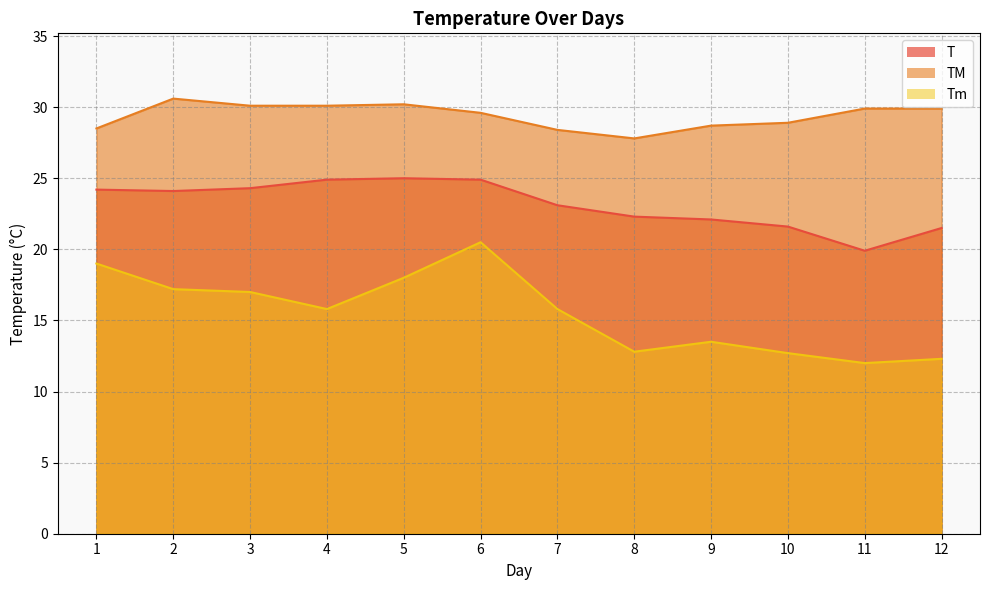

How many series are shown in this chart?

3